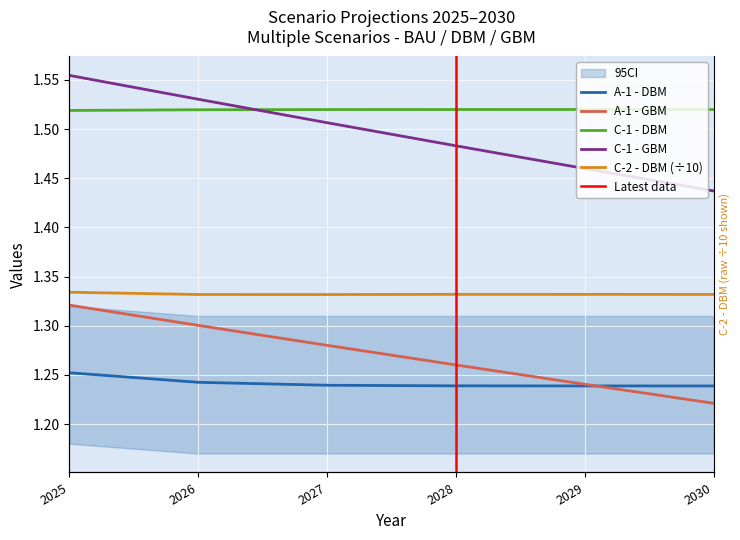

Is the value of C-1 - DBM at 2025 greater than the value of A-1 - DBM at 2028?

Yes